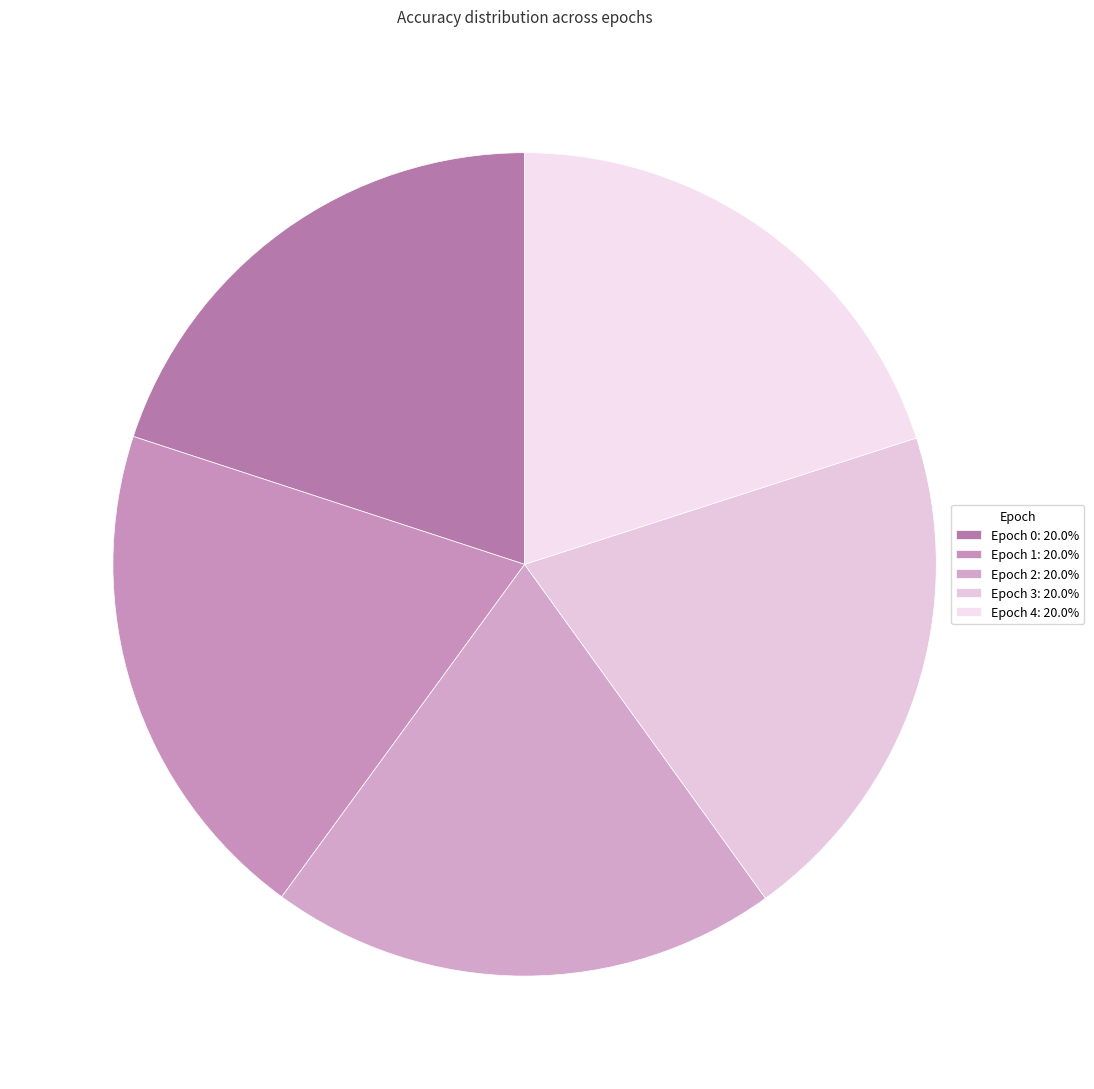

How many slices are in this pie chart?

5